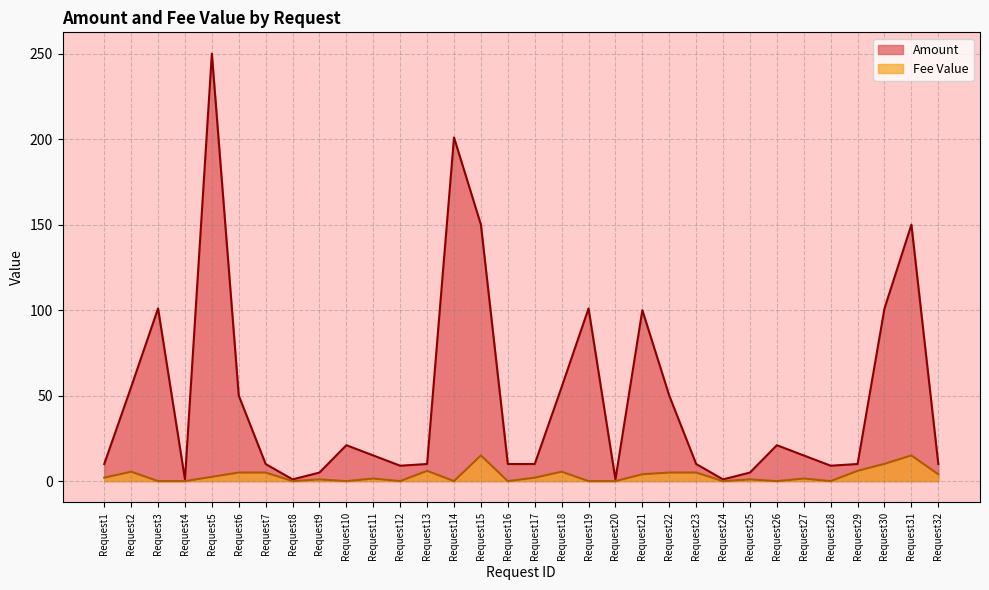

At which label is Fee Value closest to 7?

Request13